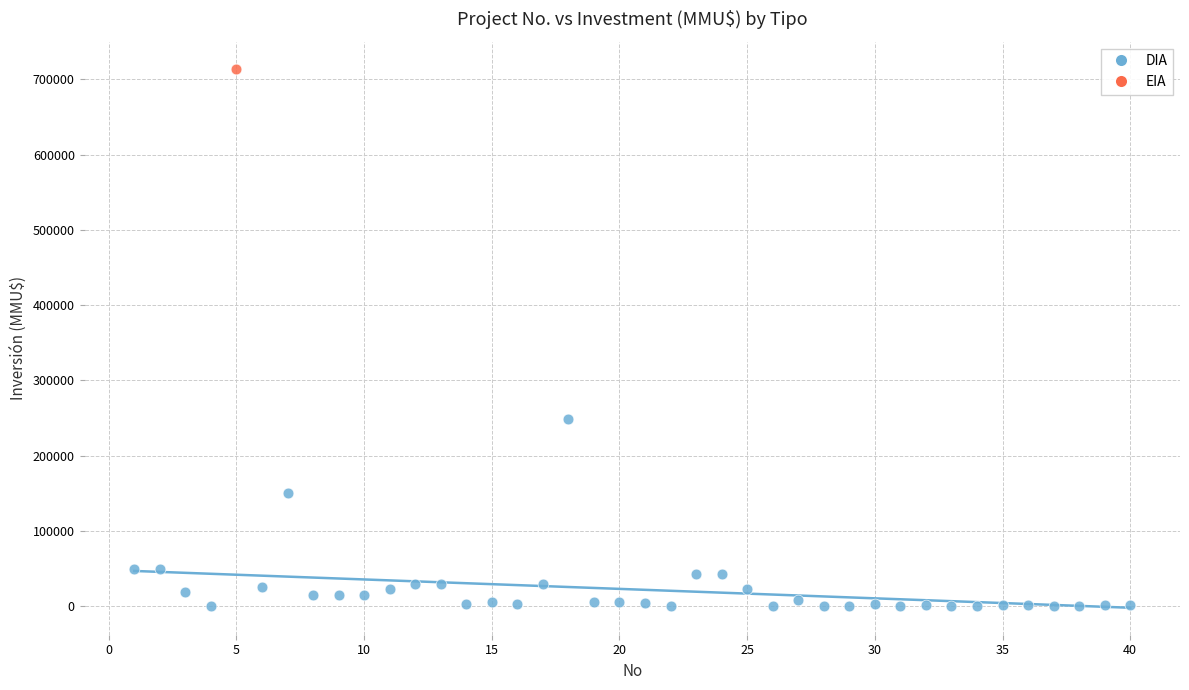

What are all the series names shown in the legend?

DIA, EIA